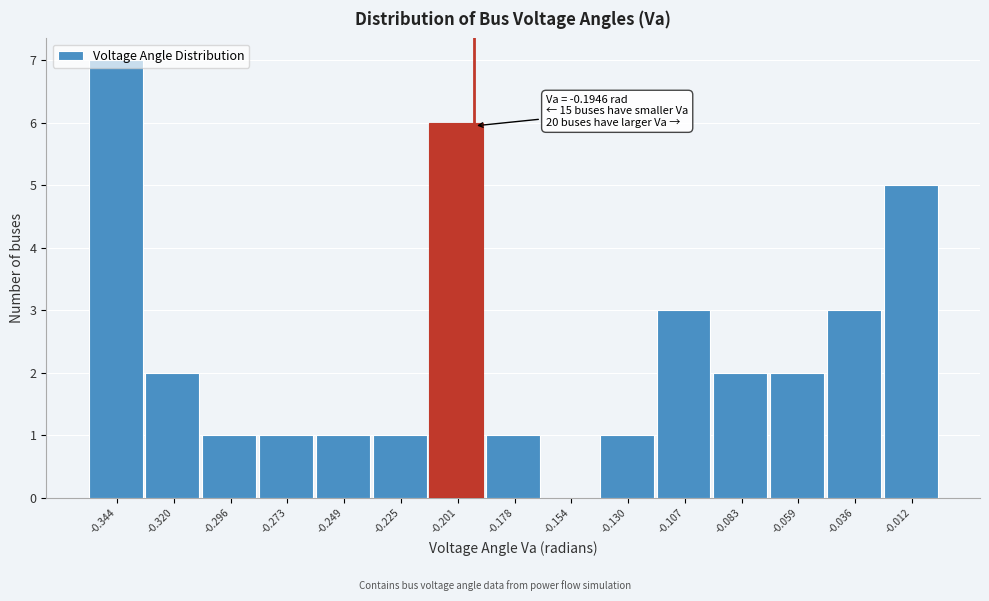

Over which range of the x-axis is the bar tallest?

-0.355 to -0.330